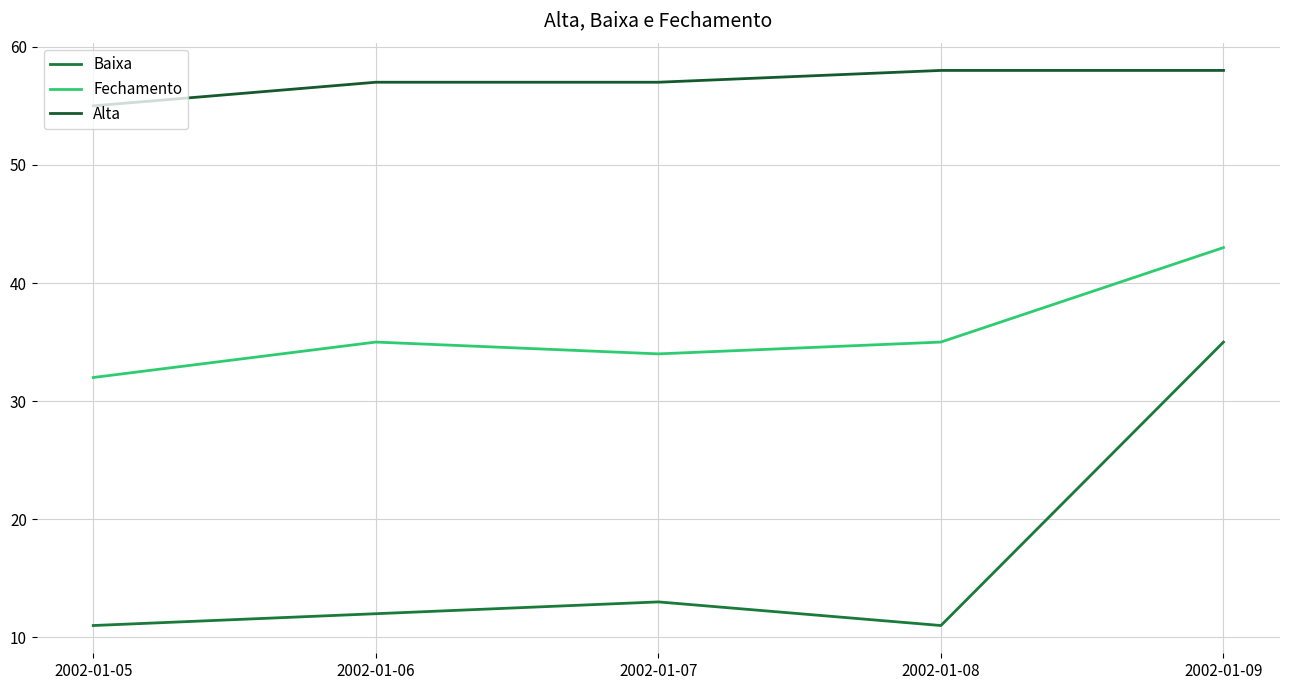

Which series has the largest total across all categories?

Alta